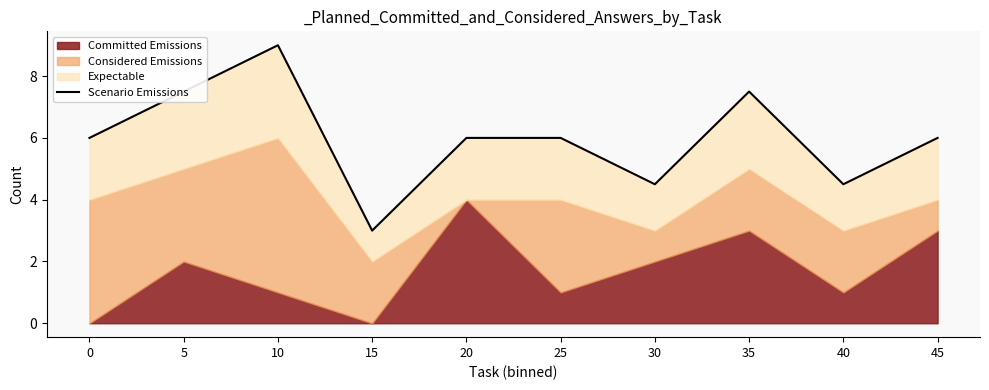

What is the difference between the values at 10 and 40?

4.5